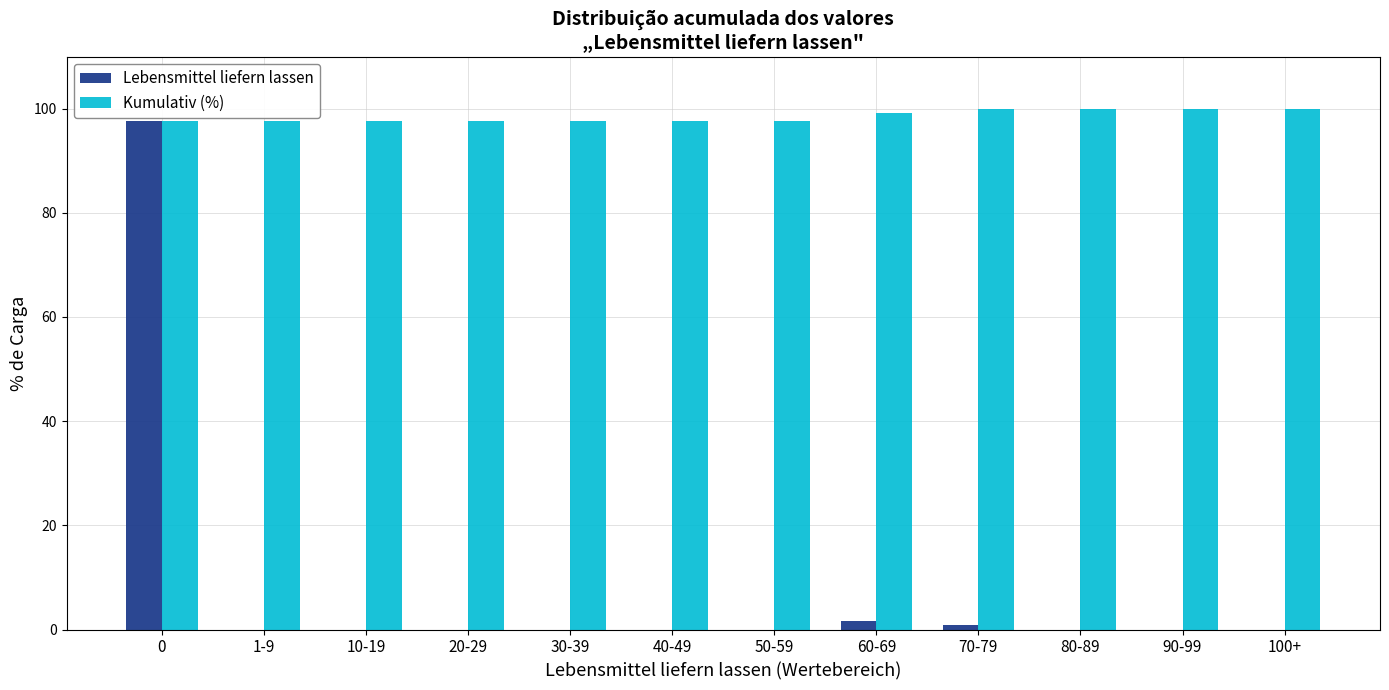

Reading left to right, transcribe all the data shown in this chart.

Lebensmittel liefern lassen: 0=97.6	1-9=0.0	10-19=0.0	20-29=0.0	30-39=0.0	40-49=0.0	50-59=0.0	60-69=1.6	70-79=0.8	80-89=0.0	90-99=0.0	100+=0.0
Kumulativ (%): 0=97.6	1-9=97.6	10-19=97.6	20-29=97.6	30-39=97.6	40-49=97.6	50-59=97.6	60-69=99.2	70-79=100.0	80-89=100.0	90-99=100.0	100+=100.0